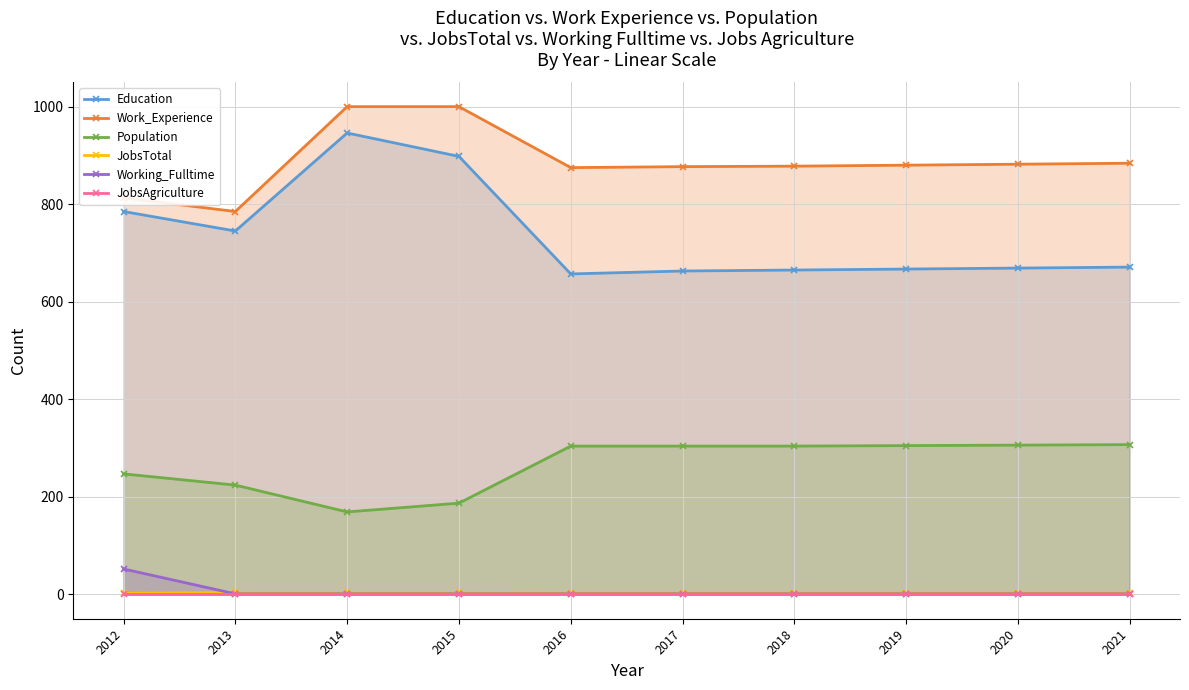

What is the difference between the highest and lowest values at 2020?

881